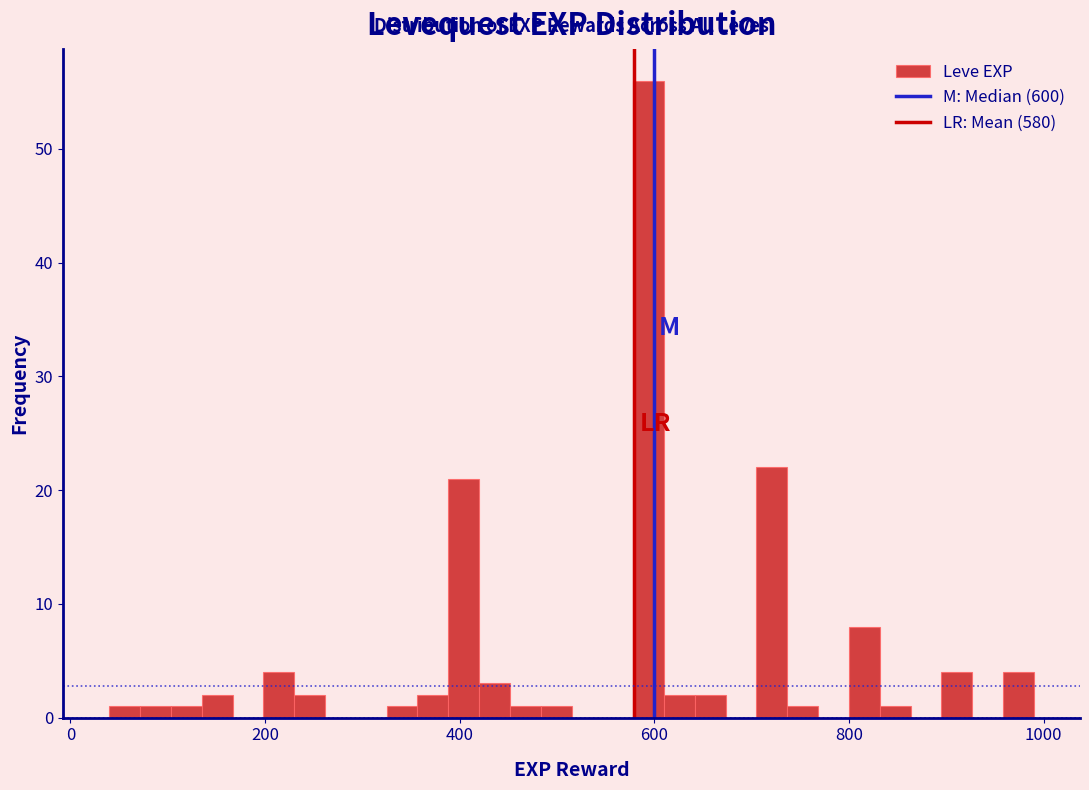

Read against the x-axis, roughly where is the centre of the tallest bar?

600